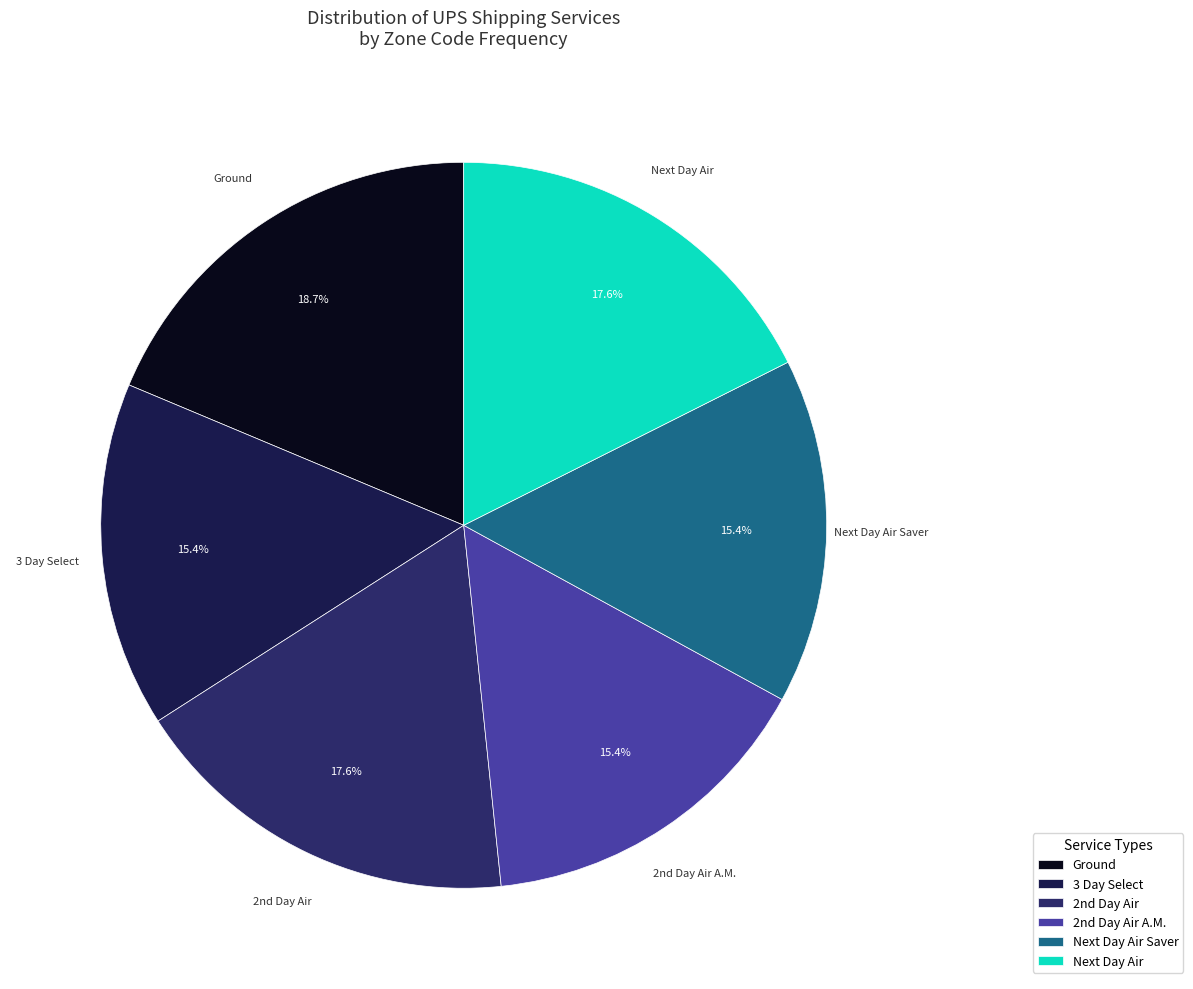

Is Next Day Air the majority of the pie?

No